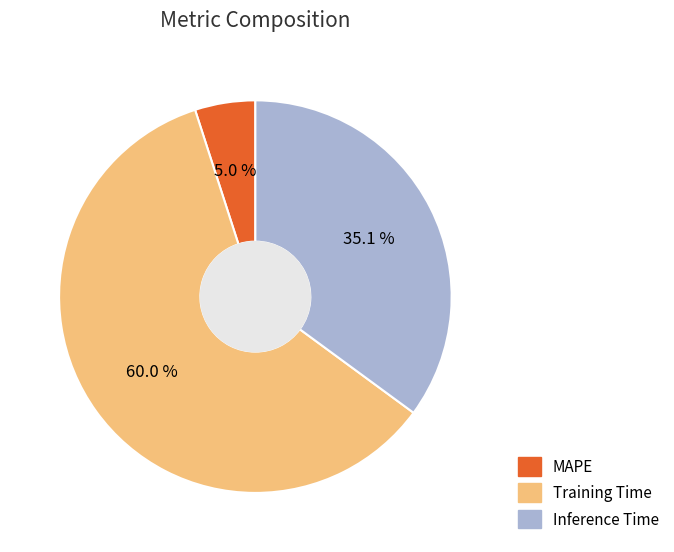

To the nearest percent, what is the difference between the largest and smallest slice percentages?

55%